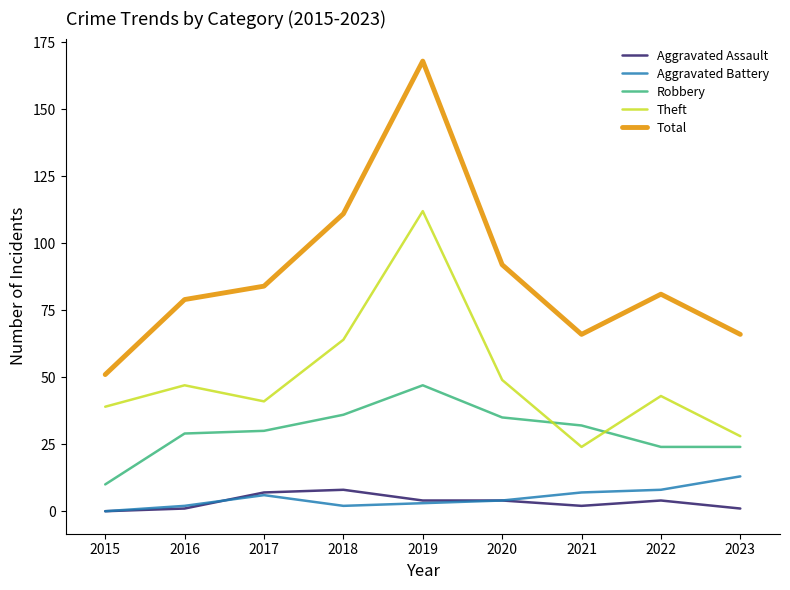

Which series changed the most between 2019 and 2022?

Total